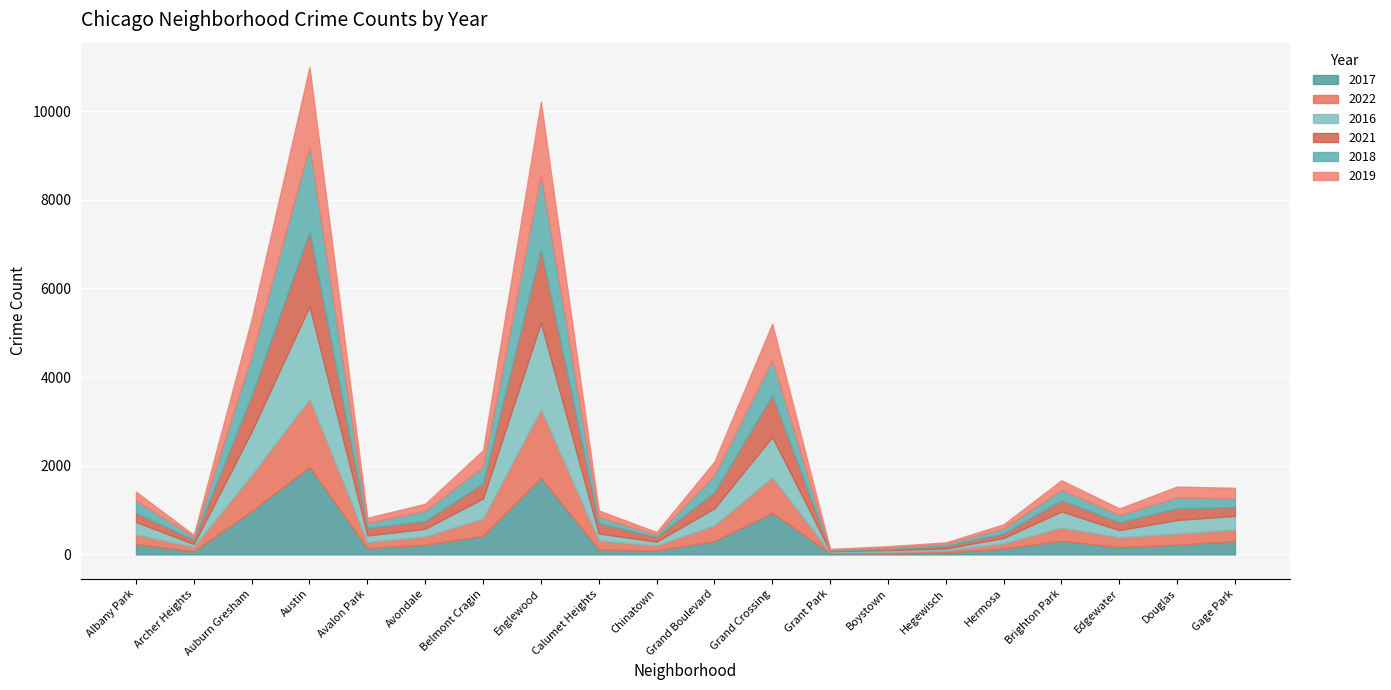

The 2017 series shows 3225 at Austin. True or false?

False